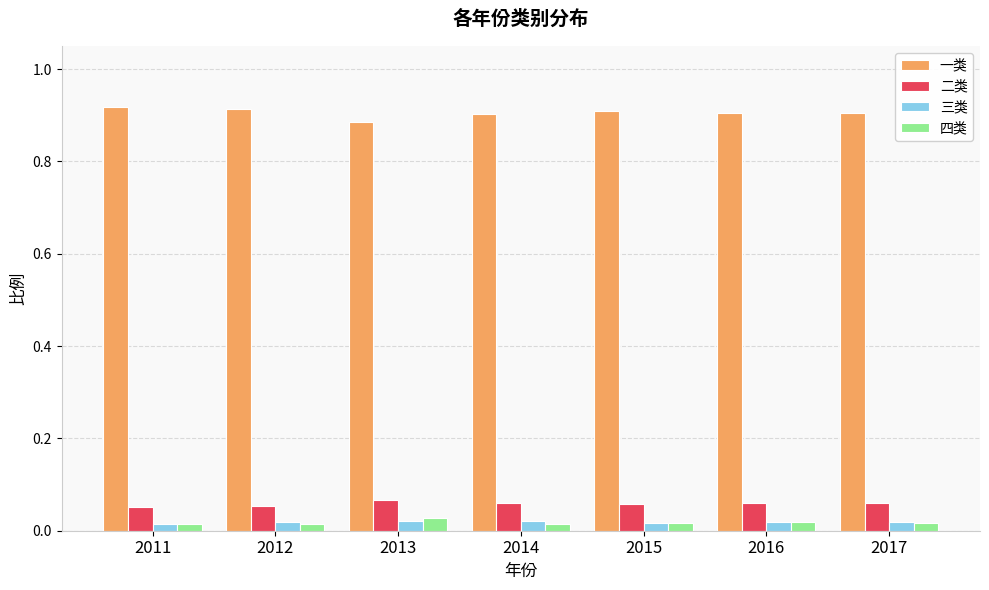

True or false: 一类 has a value of 0.9 at 2015.

True